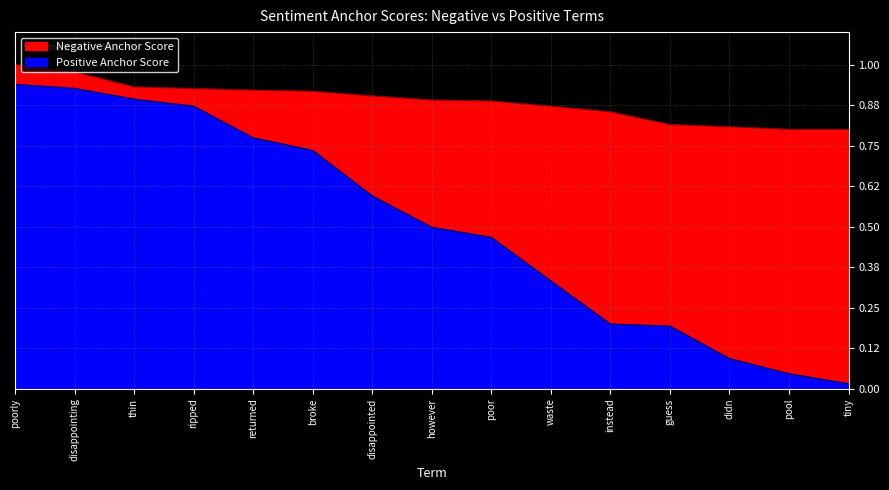

Rank the series by their maximum value, from lowest to highest.

Positive Anchor Score, Negative Anchor Score